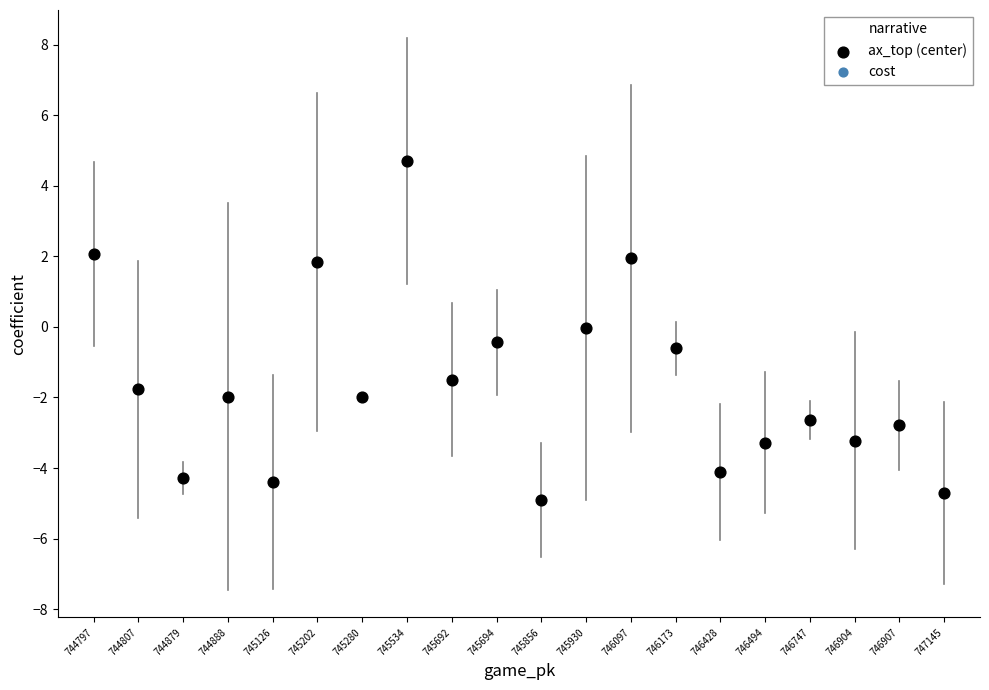

What is the range of Y values (max minus min)?

9.6